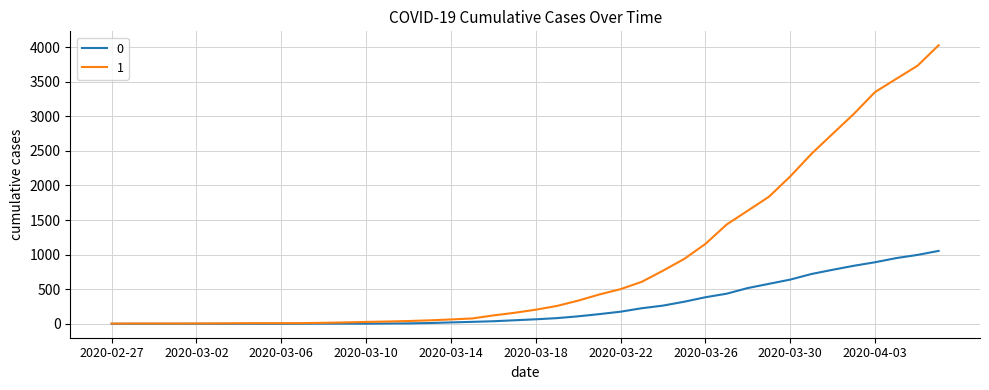

Rank the series by their maximum value, from highest to lowest.

1, 0